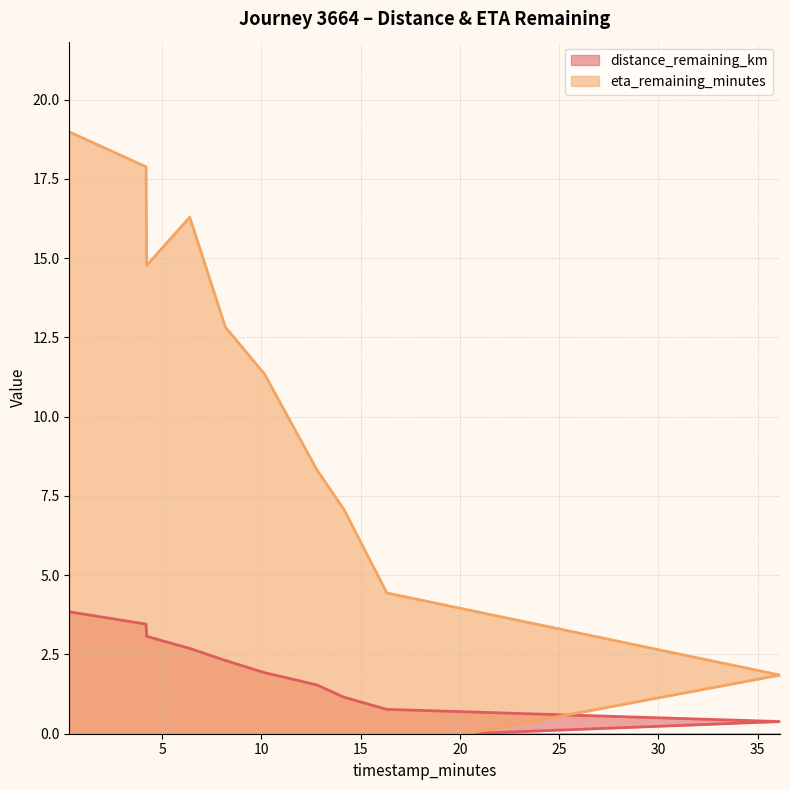

List the labels in order of eta_remaining_minutes value, largest first.

0.33, 4.19, 6.39, 4.22, 8.19, 10.15, 12.79, 14.15, 16.32, 36.12, 20.34